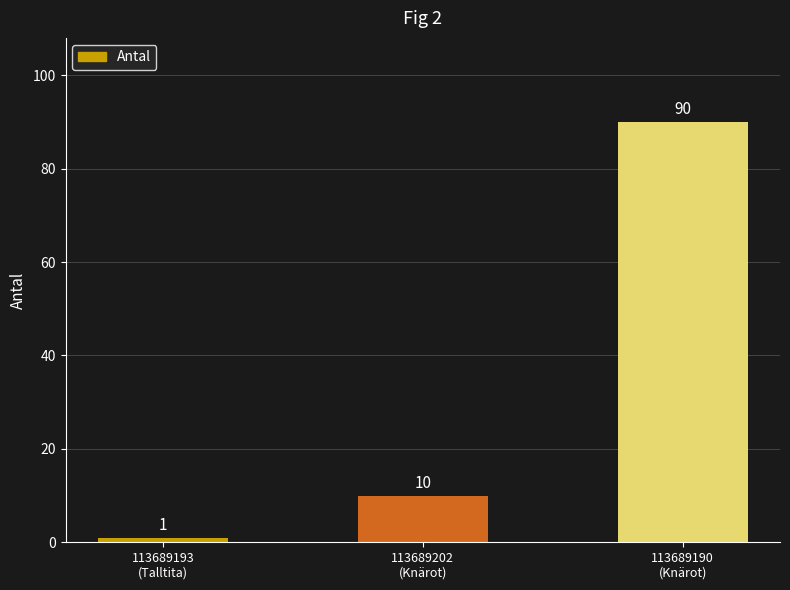

True or false: the data shows 120 at 113689190
(Knärot).

False